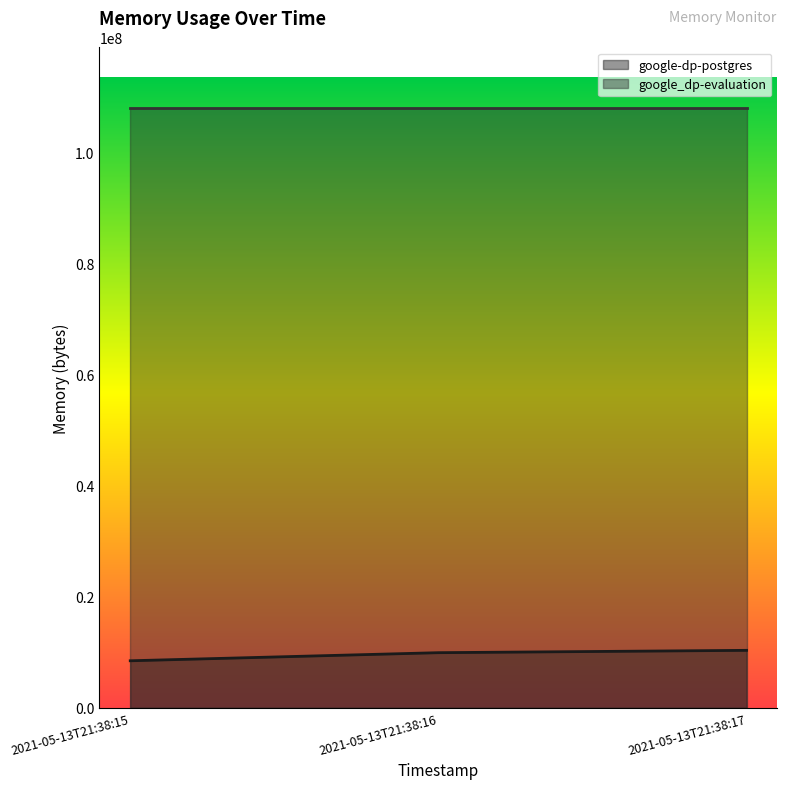

What is the minimum value shown in the chart?

8458240